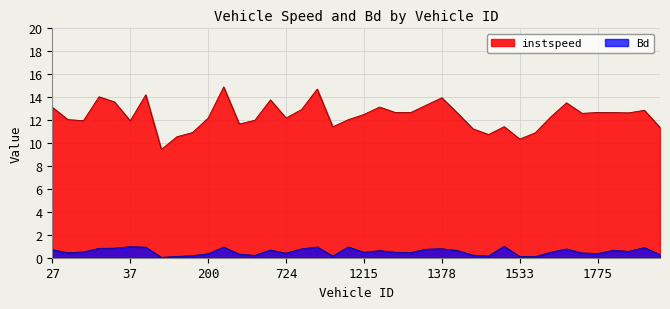

At which label does instspeed first exceed 12?

27